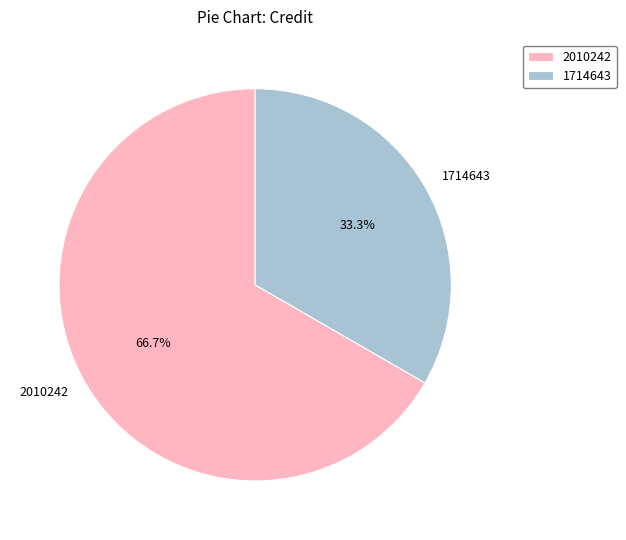

Which has a higher value, 2010242 or 1714643?

2010242